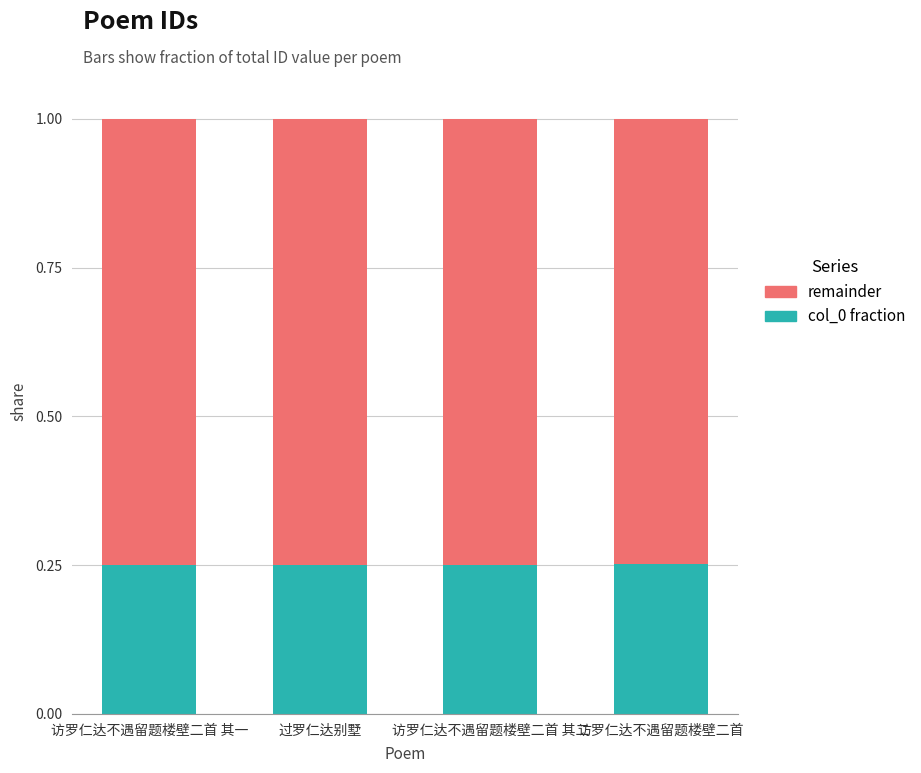

What is the total value across all series at 过罗仁达别墅?

1.0